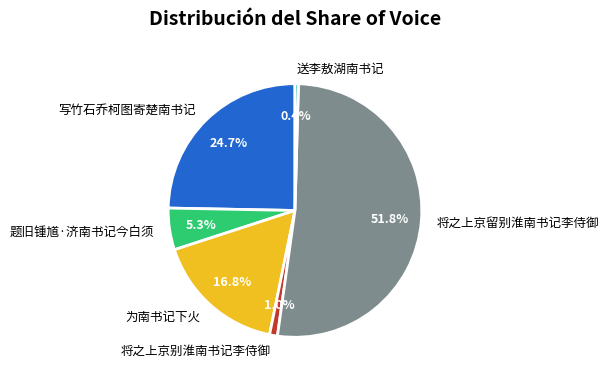

Which category has the biggest portion of the pie?

将之上京留别淮南书记李侍御